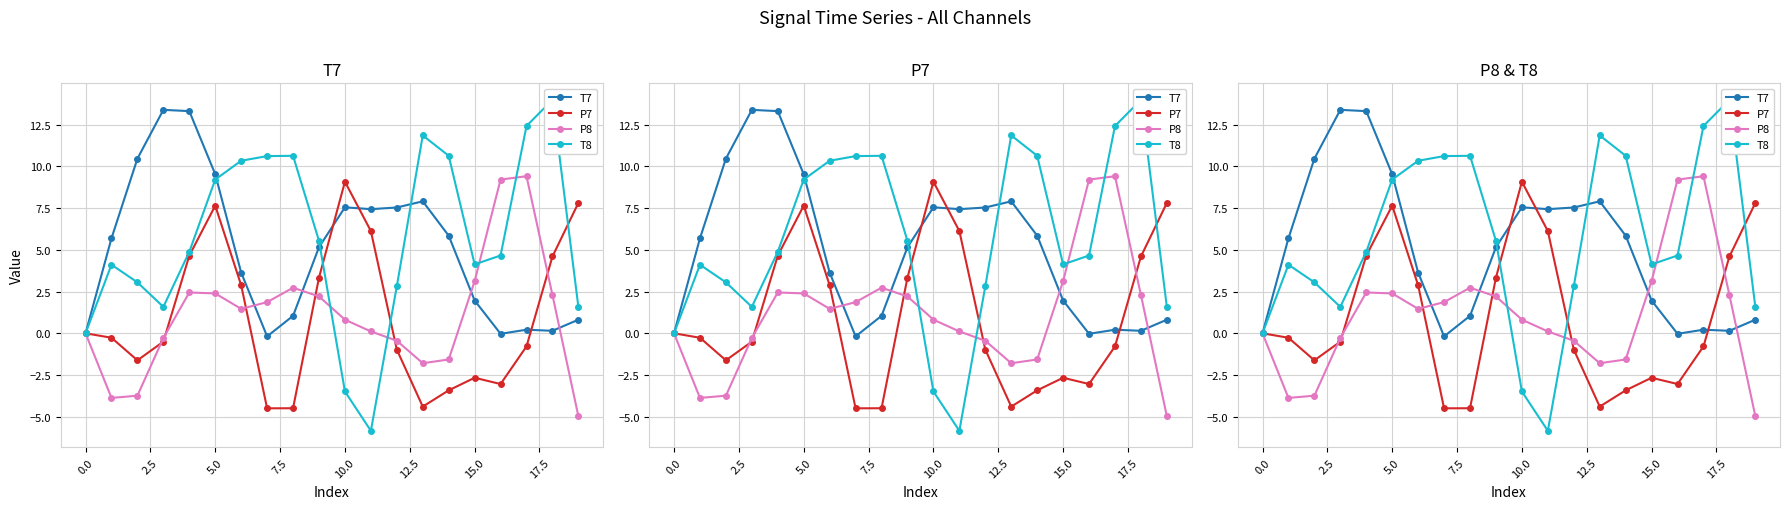

Between 0.0 and 5.0, which is larger?

5.0